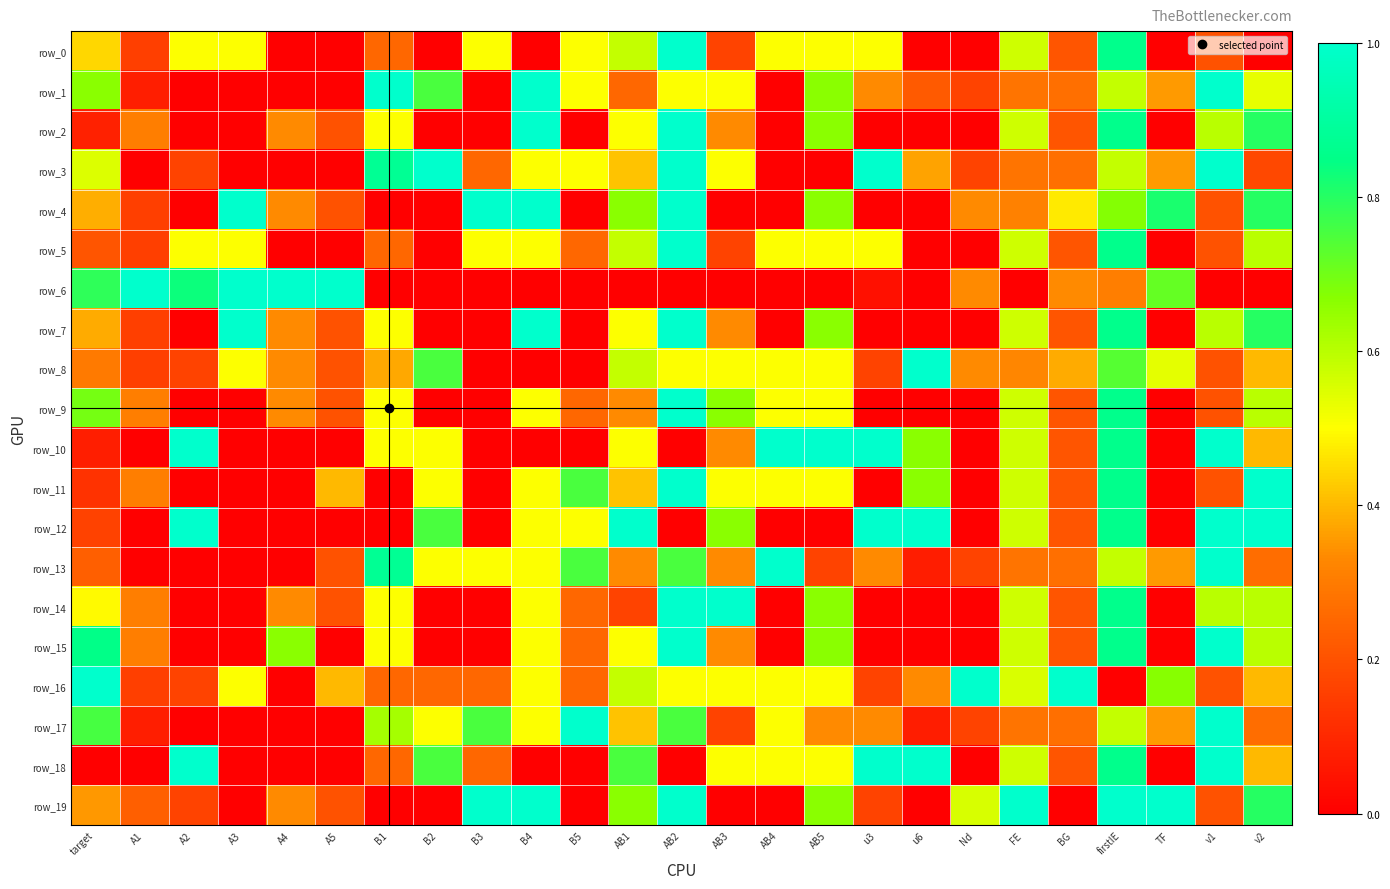

What is the difference between the maximum and second lowest values in the row_9 series?

1.0